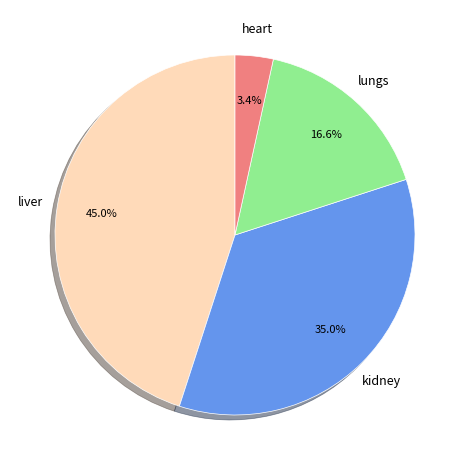

How many slices are in this pie chart?

4